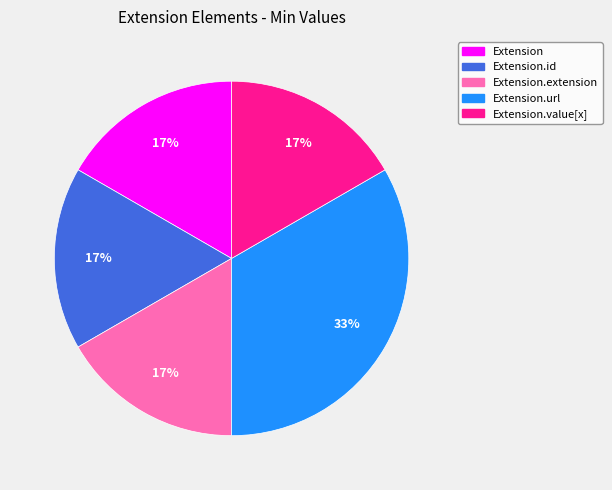

Is there a majority slice in this chart?

No